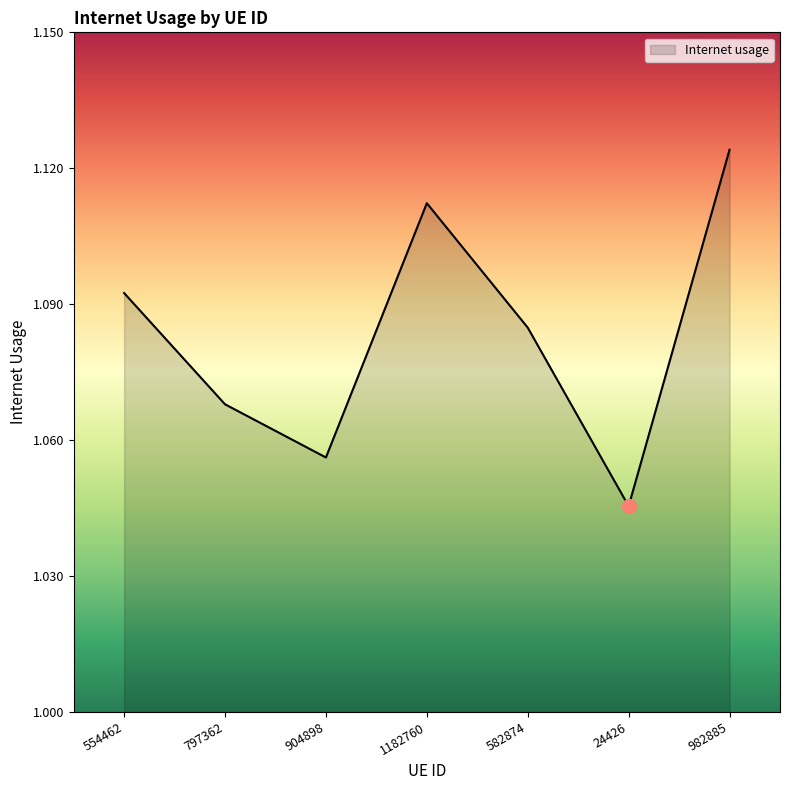

Where is the data nearest to the value 1?

24426